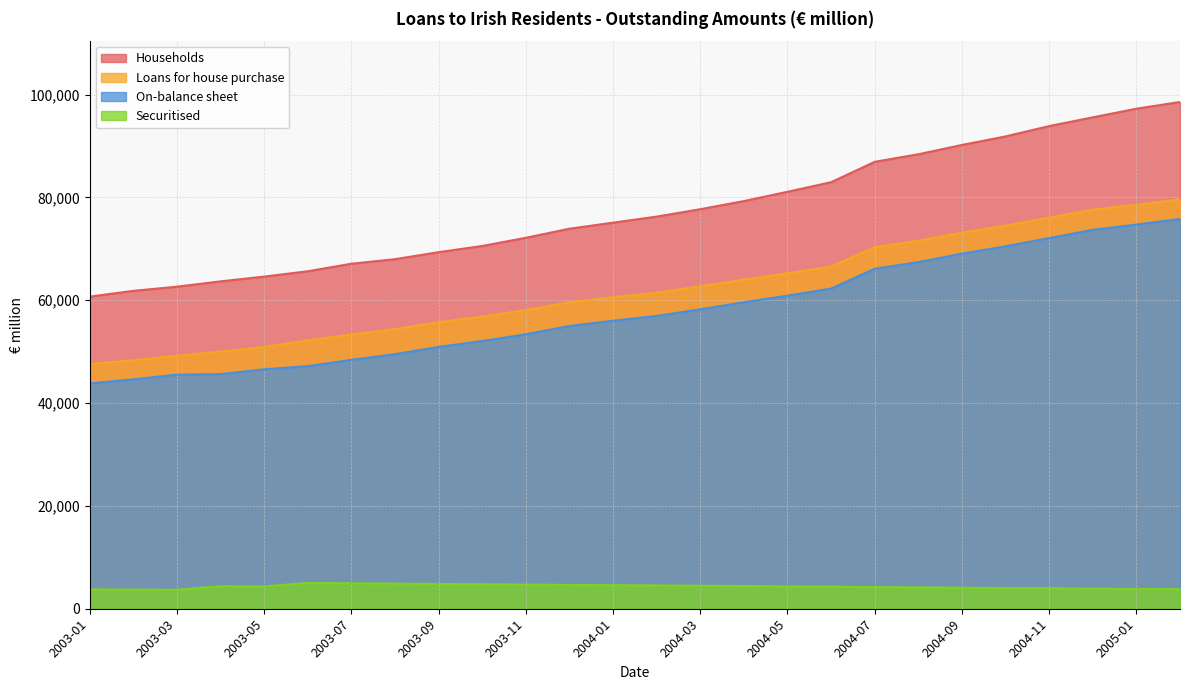

Reading left to right, what are all the values shown in this chart?

Households: 2003-01=60704	2003-02=61829	2003-03=62638	2003-04=63674	2003-05=64602	2003-06=65640	2003-07=67102	2003-08=67989	2003-09=69352	2003-10=70552	2003-11=72150	2003-12=73915	2004-01=75093	2004-02=76271	2004-03=77710	2004-04=79291	2004-05=81098	2004-06=82961	2004-07=86928	2004-08=88397	2004-09=90209	2004-10=91870	2004-11=93880	2004-12=95579	2005-01=97255	2005-02=98564
Loans for house purchase: 2003-01=47592	2003-02=48331	2003-03=49203	2003-04=50019	2003-05=50899	2003-06=52208	2003-07=53355	2003-08=54395	2003-09=55742	2003-10=56828	2003-11=58081	2003-12=59621	2004-01=60600	2004-02=61471	2004-03=62718	2004-04=64018	2004-05=65246	2004-06=66551	2004-07=70339	2004-08=71563	2004-09=73147	2004-10=74517	2004-11=76080	2004-12=77615	2005-01=78562	2005-02=79624
On-balance sheet: 2003-01=43837	2003-02=44615	2003-03=45527	2003-04=45634	2003-05=46570	2003-06=47185	2003-07=48410	2003-08=49513	2003-09=50924	2003-10=52069	2003-11=53381	2003-12=54992	2004-01=56020	2004-02=56942	2004-03=58246	2004-04=59605	2004-05=60898	2004-06=62268	2004-07=66126	2004-08=67416	2004-09=69065	2004-10=70491	2004-11=72094	2004-12=73706	2005-01=74718	2005-02=75820
Securitised: 2003-01=3755	2003-02=3716	2003-03=3676	2003-04=4385	2003-05=4329	2003-06=5023	2003-07=4945	2003-08=4882	2003-09=4818	2003-10=4759	2003-11=4700	2003-12=4629	2004-01=4580	2004-02=4529	2004-03=4472	2004-04=4413	2004-05=4348	2004-06=4283	2004-07=4213	2004-08=4147	2004-09=4082	2004-10=4026	2004-11=3986	2004-12=3909	2005-01=3844	2005-02=3804